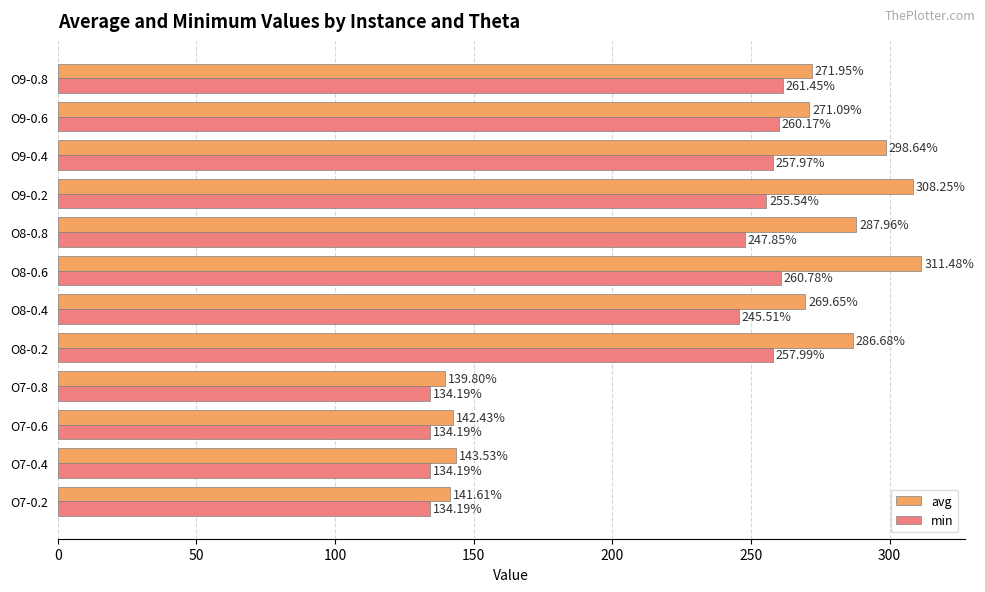

Rank the series by their average value, from highest to lowest.

avg, min